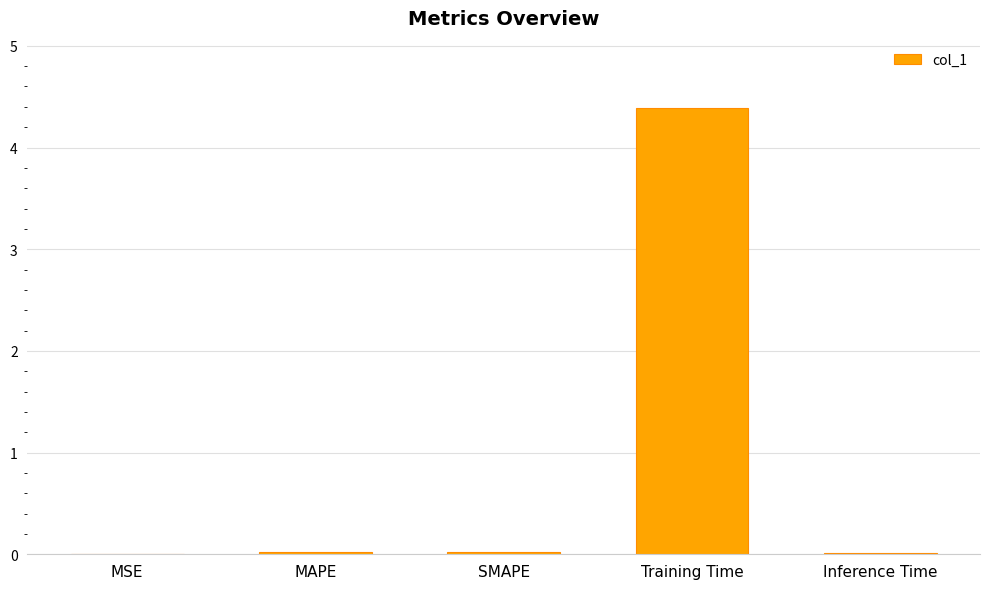

What is the greatest value displayed?

4.4